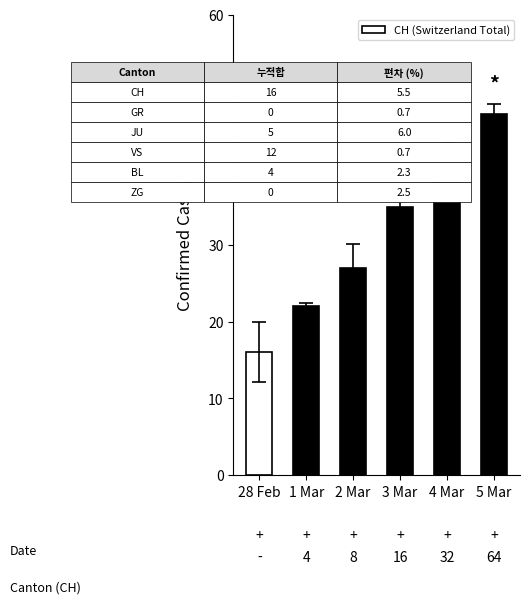

Between 1 Mar and 5 Mar, which is larger?

5 Mar